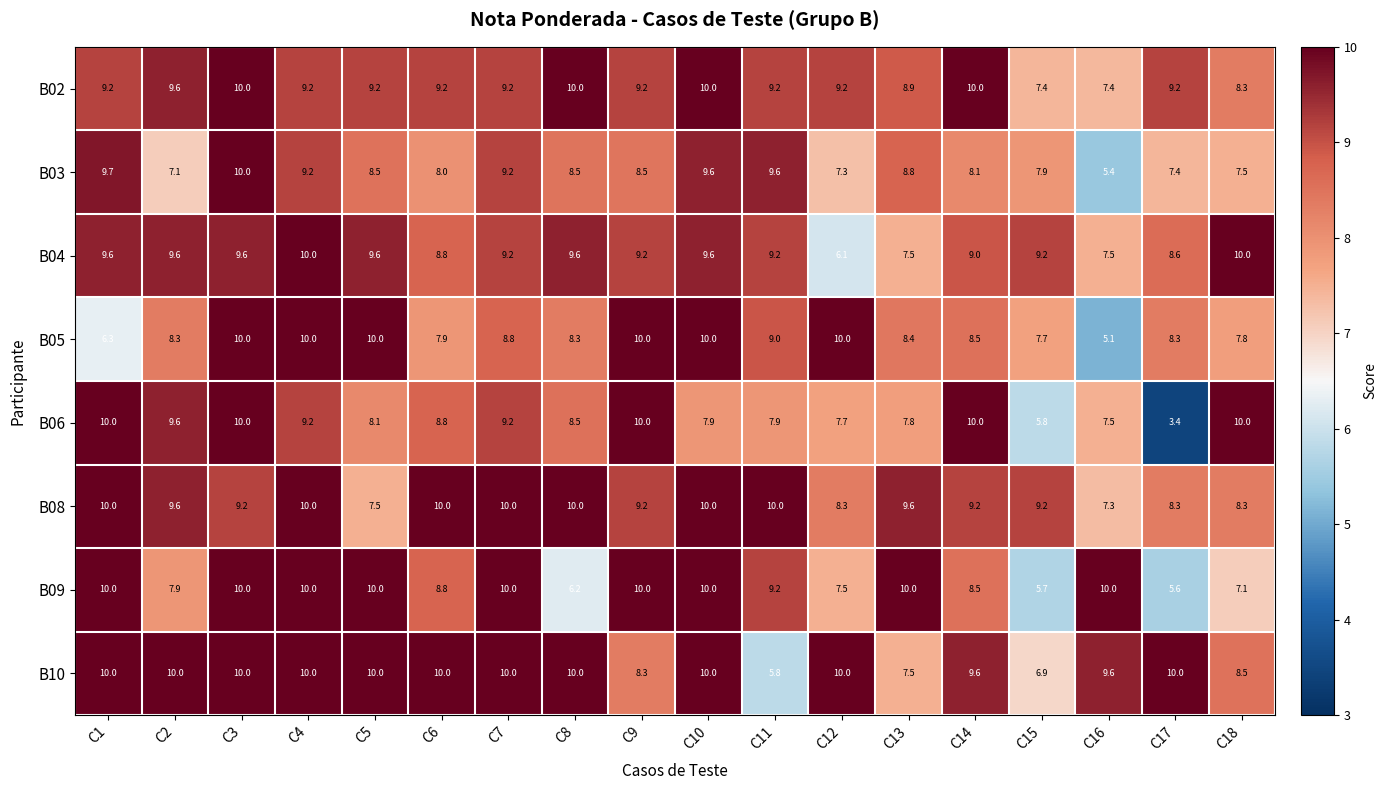

The B04 series shows 4.5 at C13. True or false?

False